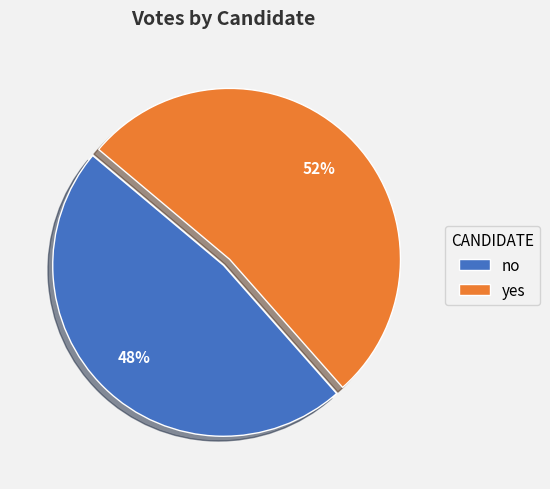

Combined, do no and yes account for over 50%?

Yes